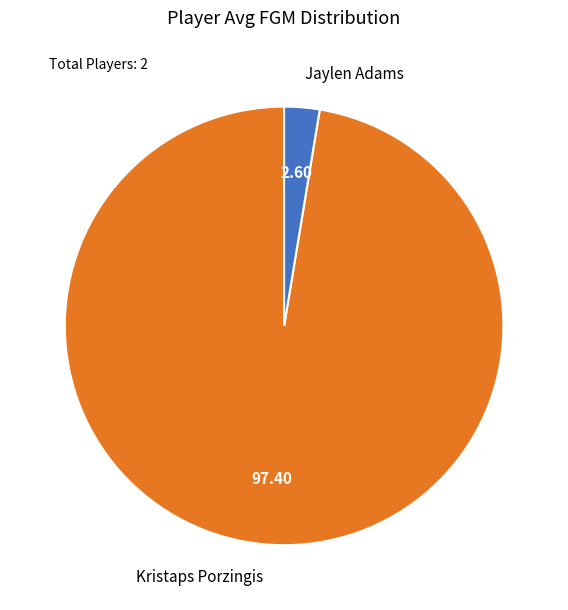

Between Kristaps Porzingis and Jaylen Adams, which is larger?

Kristaps Porzingis